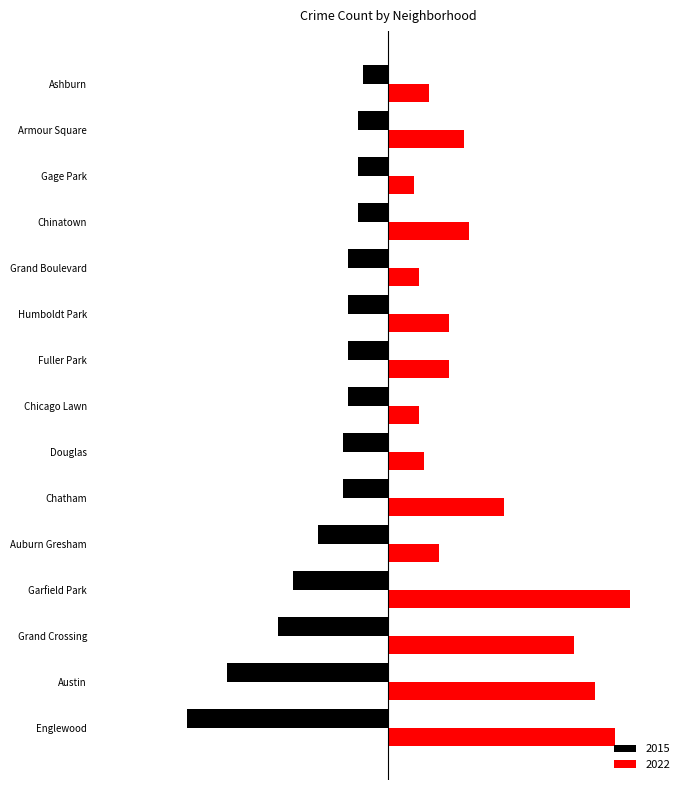

What are all the series names shown in the legend?

2015, 2022